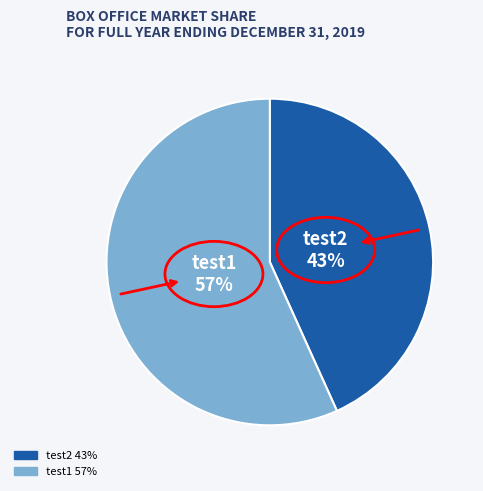

To the nearest percent, what is the combined percentage of test1 and test2?

100%